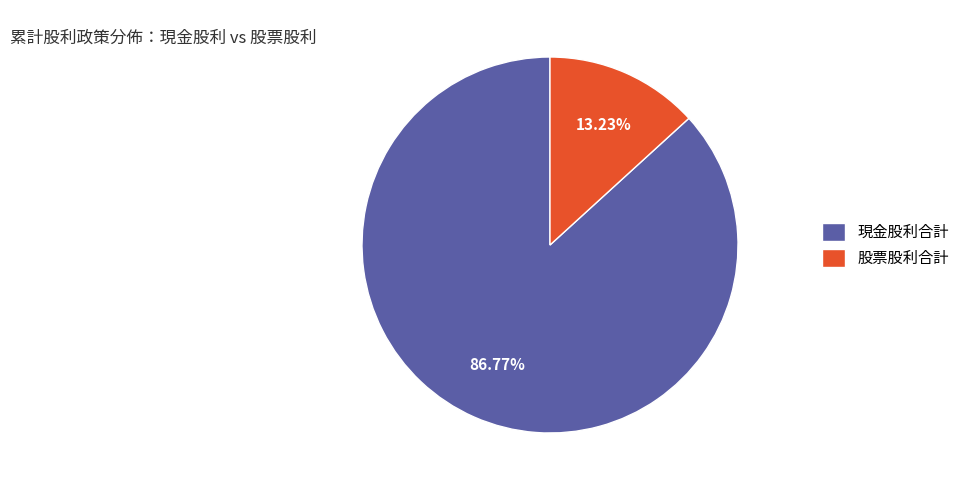

What is the smallest slice in the pie chart?

股票股利合計